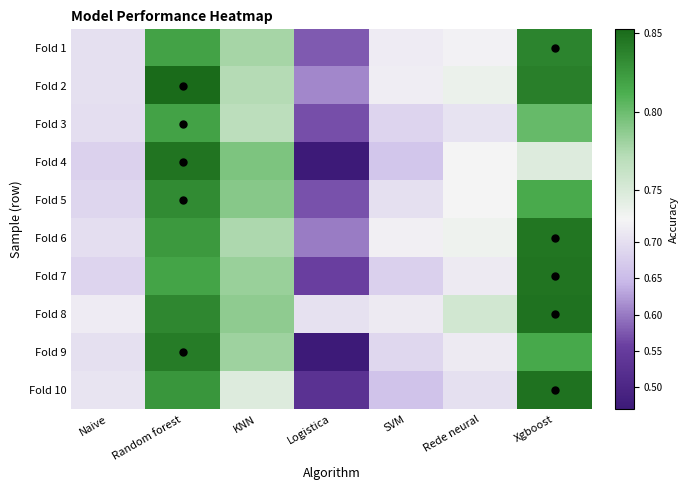

Count the number of data series in this chart.

10